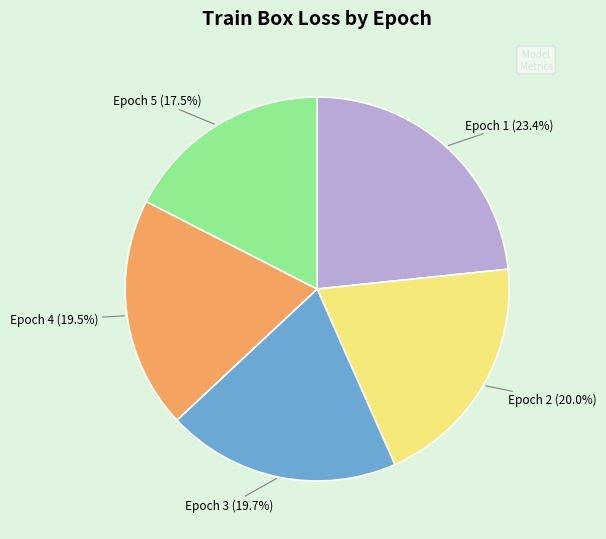

To the nearest percent, what is the difference between the largest and smallest slice percentages?

6%